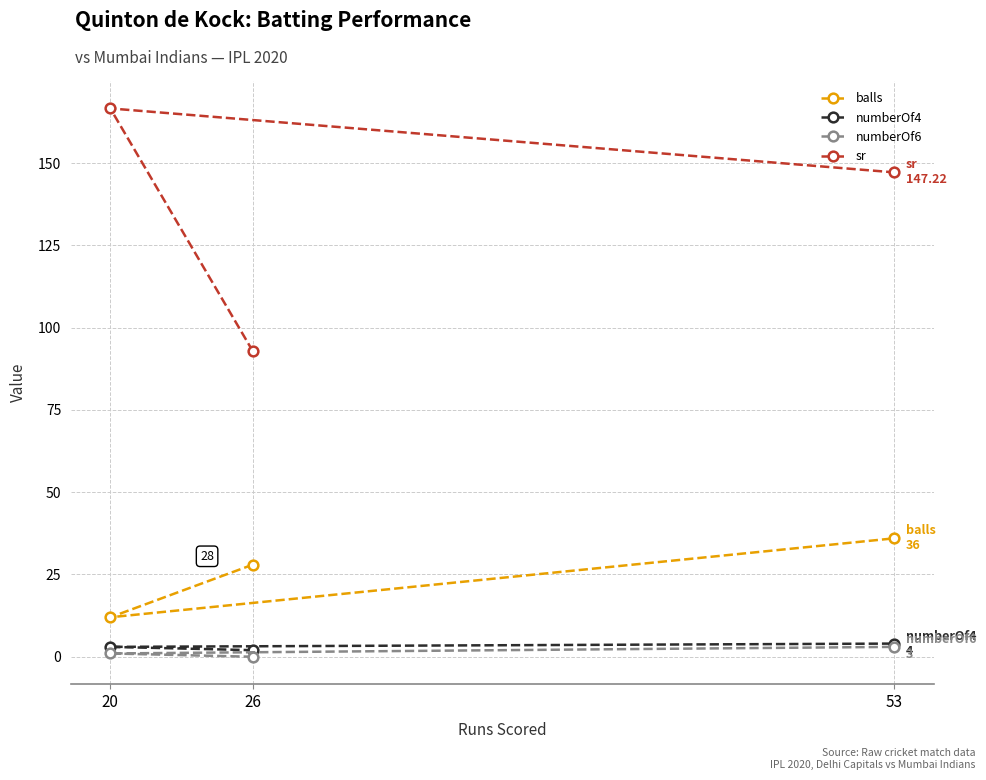

How many balls values are between 12 and 36?

3